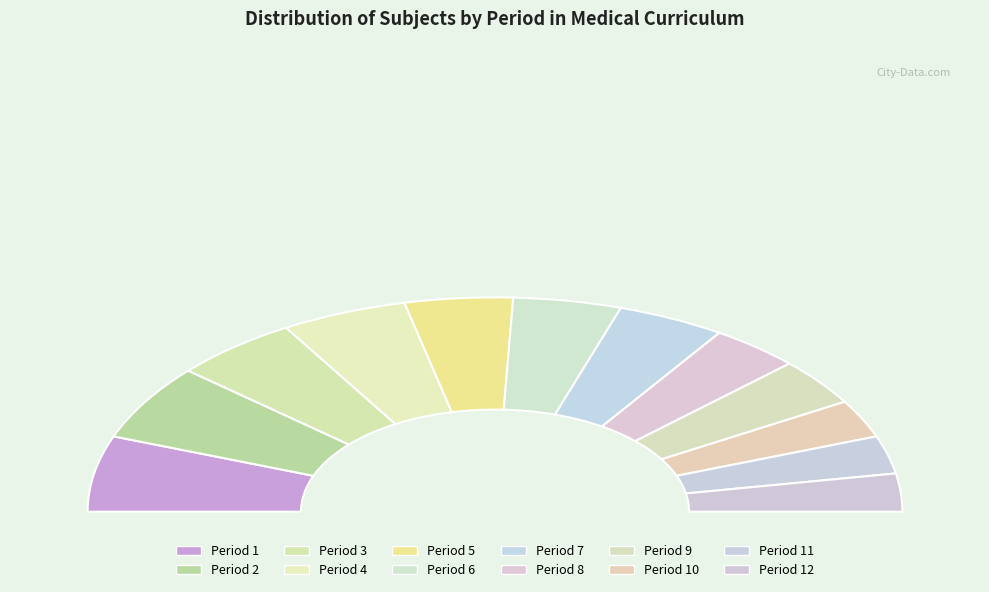

Which has a higher value, 11 or 7?

7